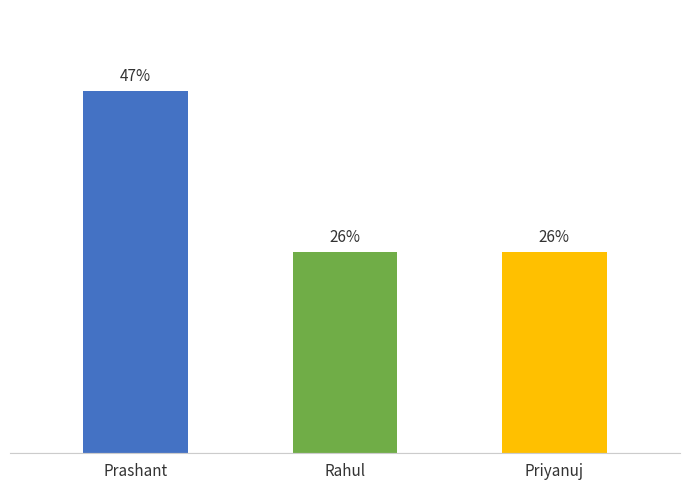

What is the ratio of the value at Priyanuj to the value at Rahul?

1.0